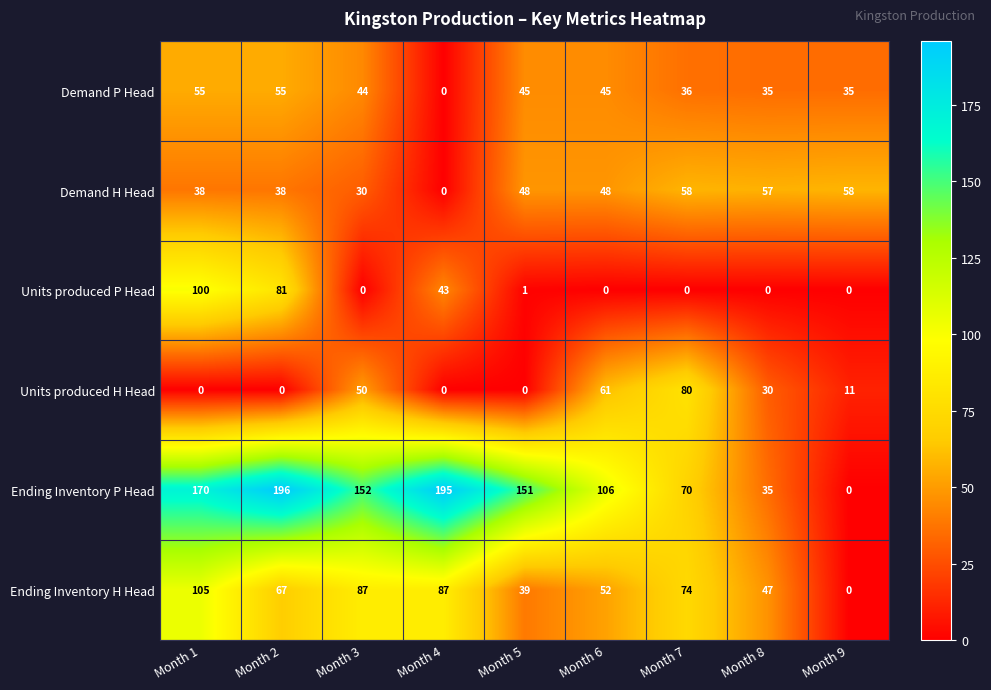

What is the difference between the highest and lowest values at Month 8?

57